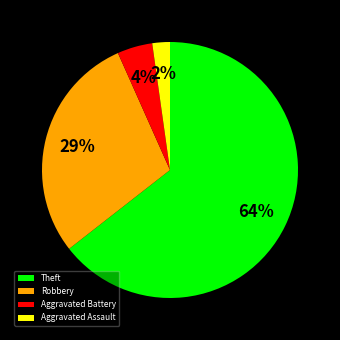

To the nearest percent, what portion does Aggravated Assault represent?

2%